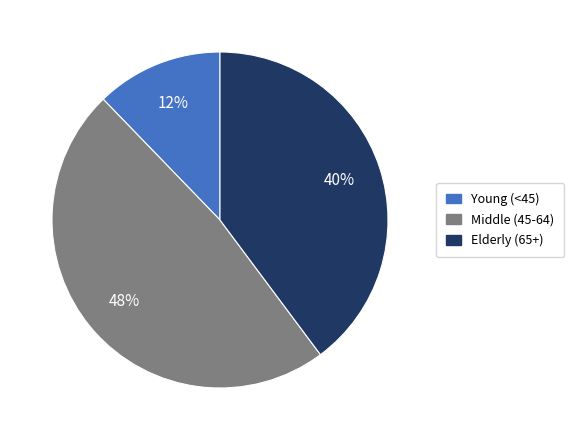

To the nearest percent, what is the average slice percentage?

33%